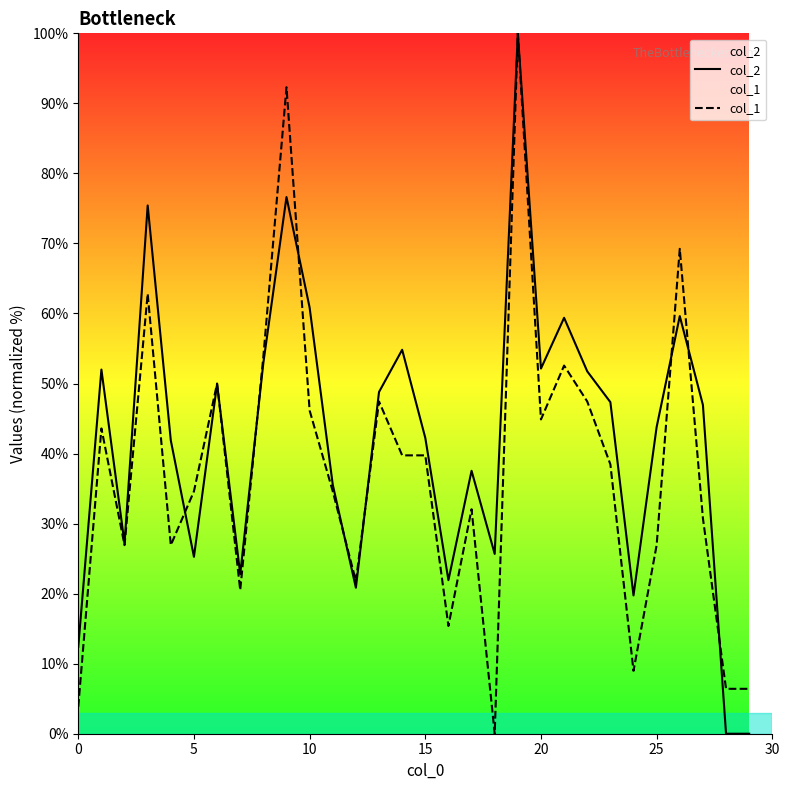

What is the sum of the col_2 values at 17 and 19?

137.5